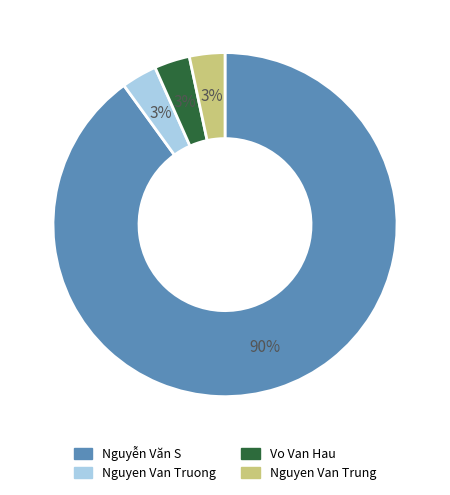

To the nearest percent, what is the average slice percentage?

25%